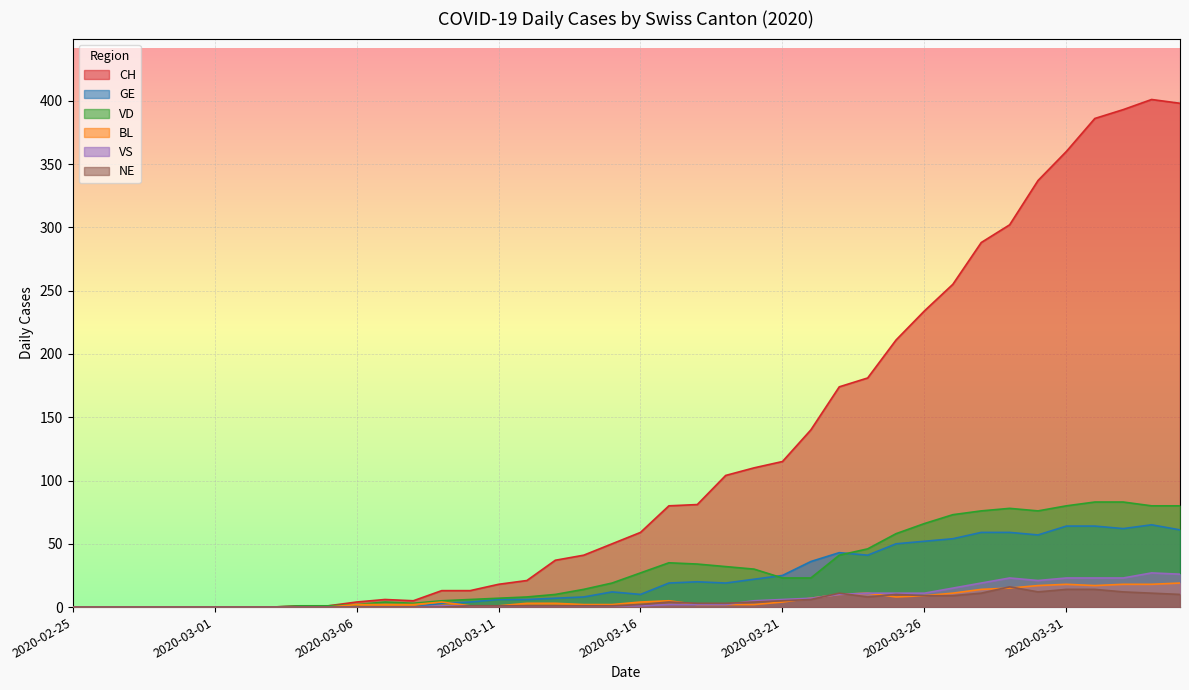

Is the value of VS at 2020-04-03 greater than the value of BL at 2020-03-14?

Yes